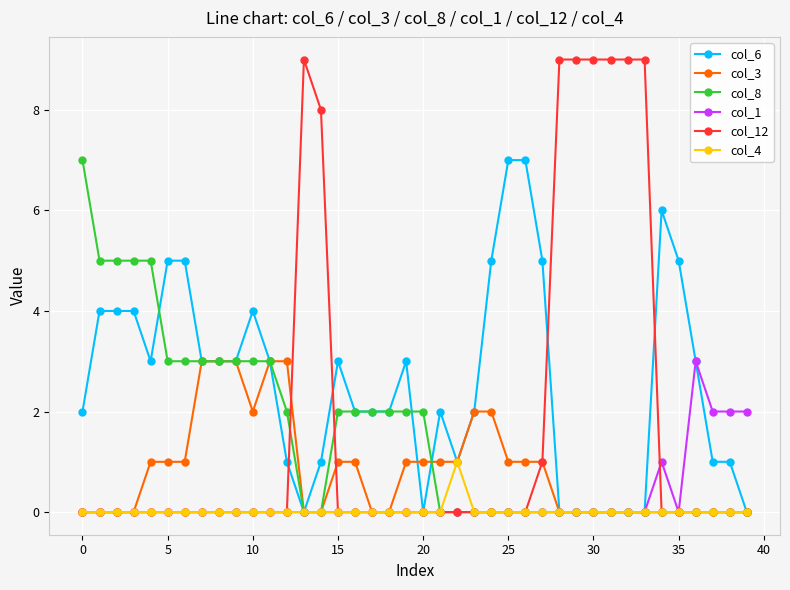

Which series has the largest range (max minus min)?

col_12